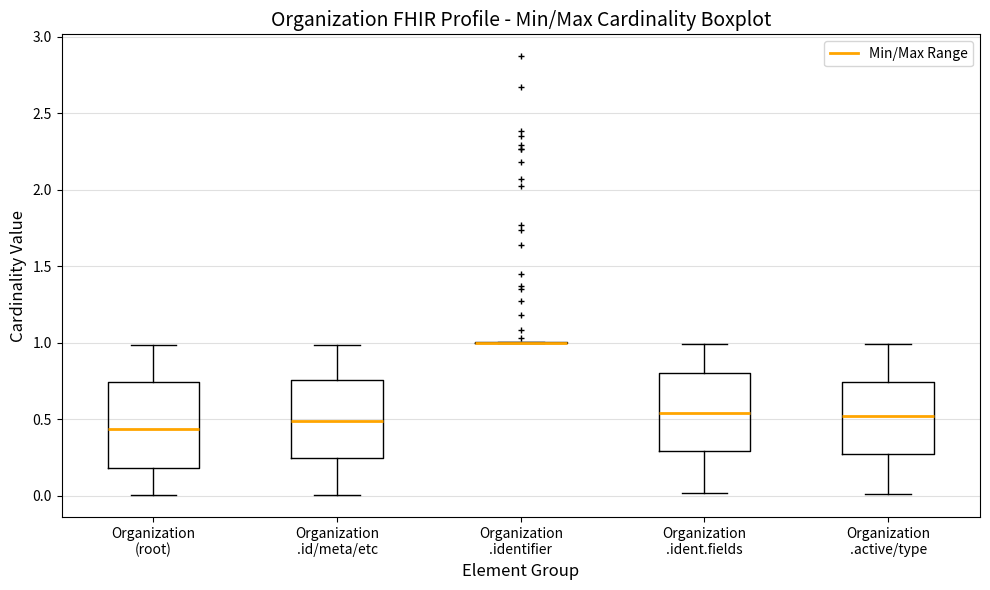

Reading left to right, transcribe this box plot: for each box, give where its median line is, the range the box spans, and where its two whiskers end, as read against the y-axis. The values are not printed on the chart, so give them approximately, as read against the axis.

Organization (root): median 0.45, box 0.20 to 0.75, whiskers 0.00 to 1.00
Organization .id/meta/etc: median 0.50, box 0.25 to 0.75, whiskers 0.00 to 1.00
Organization .identifier: box collapsed to a line at 1.00, whiskers 1.00 to 1.00
Organization .ident.fields: median 0.55, box 0.30 to 0.80, whiskers 0.00 to 1.00
Organization .active/type: median 0.50, box 0.25 to 0.75, whiskers 0.00 to 1.00